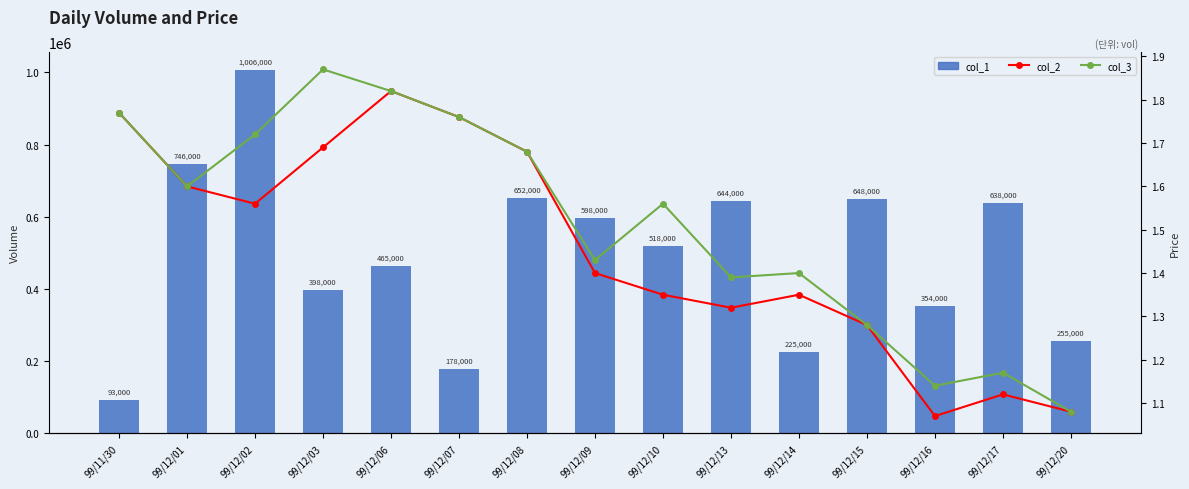

Which series has the largest total across all categories?

col_1